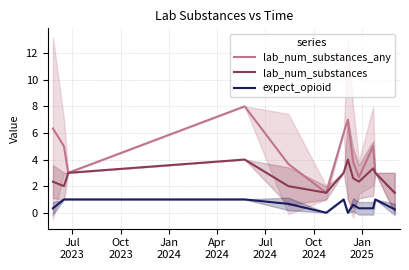

True or false: lab_num_substances_any and lab_num_substances intersect in this chart.

False